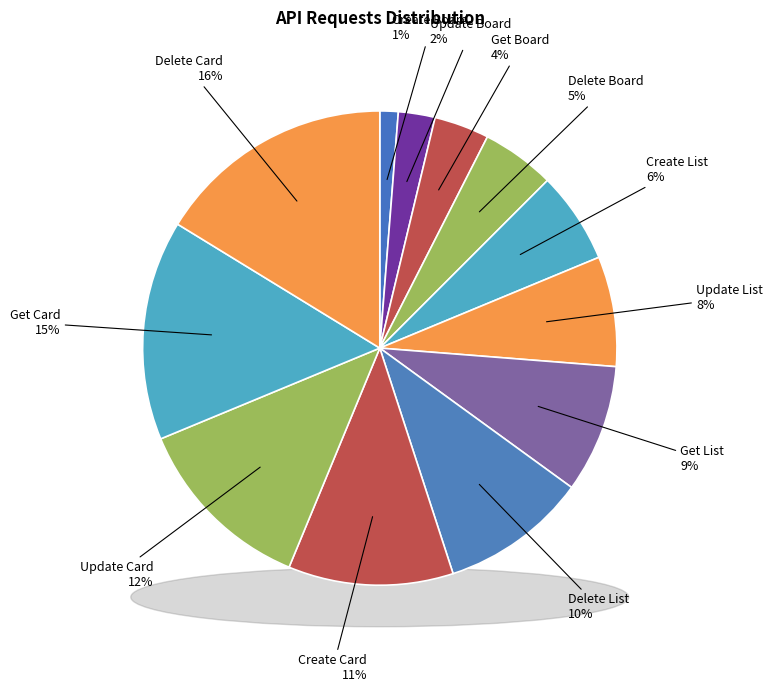

Combined, do Update List and Delete List account for over 50%?

No